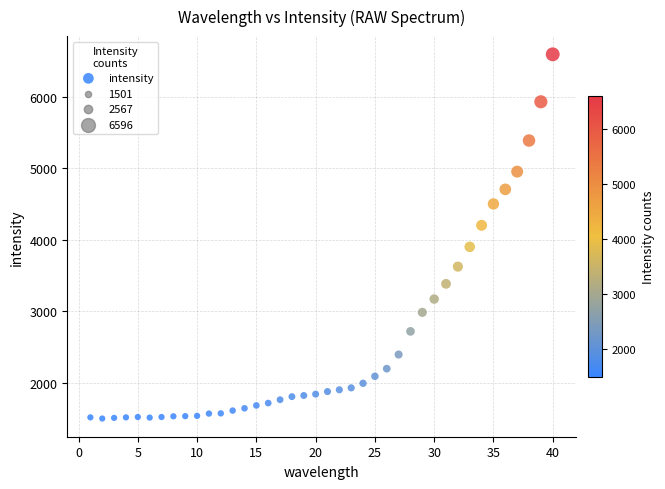

What is the range of X values (max minus min)?

39